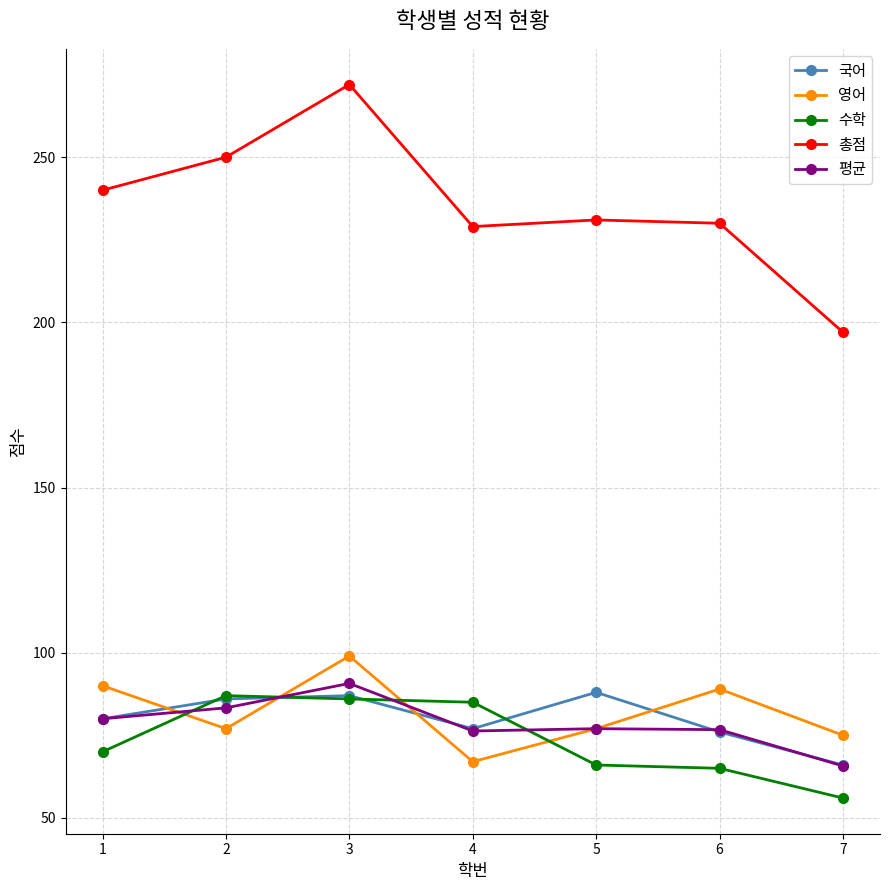

At which label does 총점 first exceed 231?

1